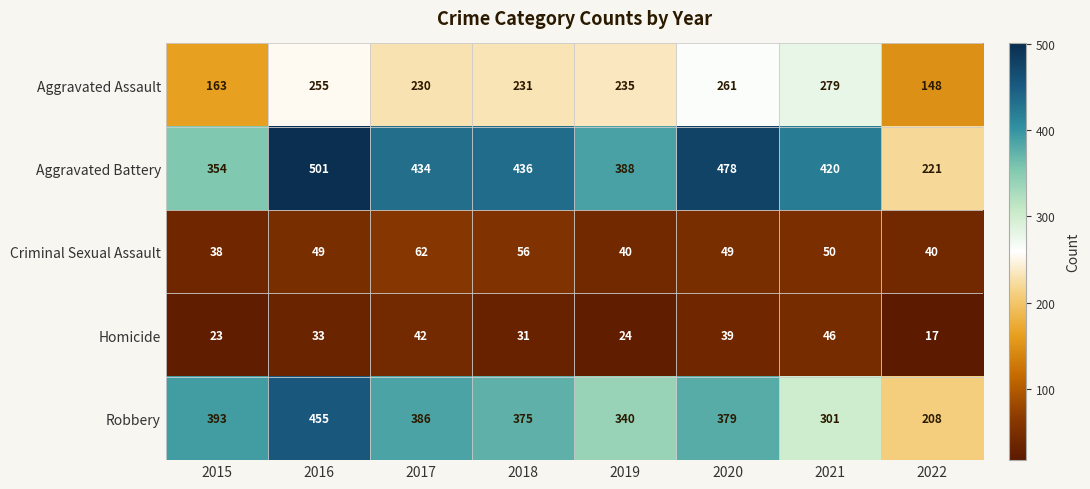

What is the difference between the highest and lowest values at 2020?

439